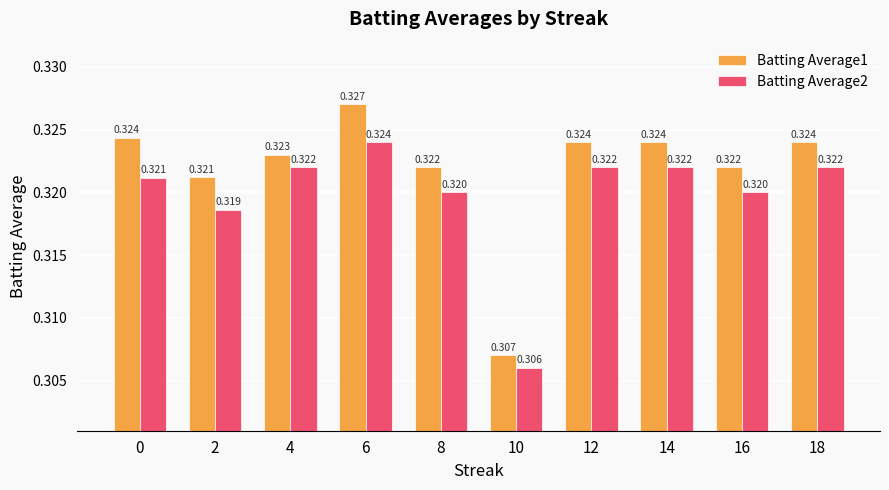

Rank the series by their maximum value, from highest to lowest.

Batting Average1, Batting Average2